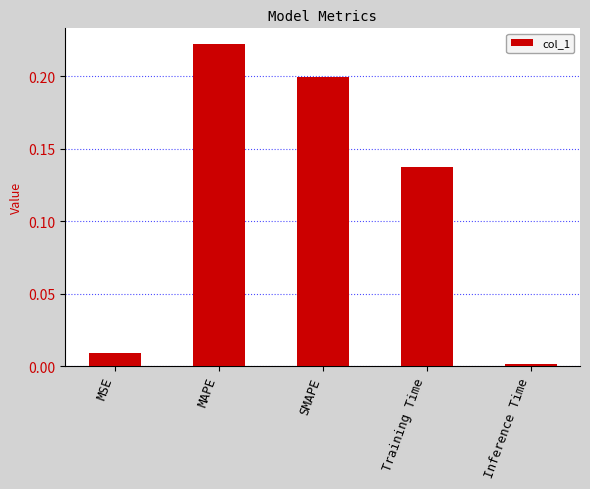

What is the label of the 2nd bar from the right?

Training Time